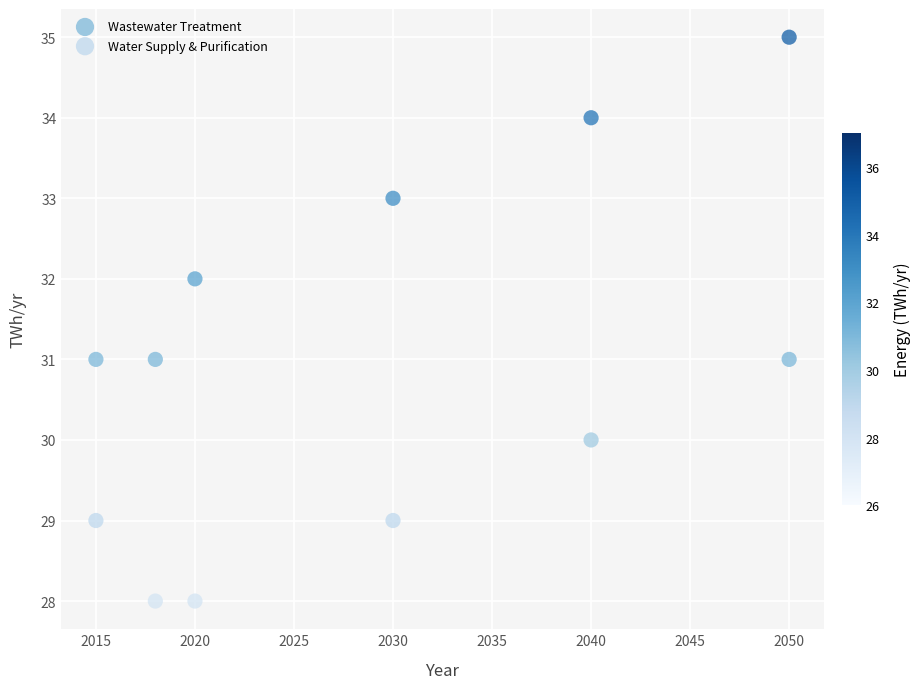

Which series contains the lowest Y value?

Water Supply & Purification